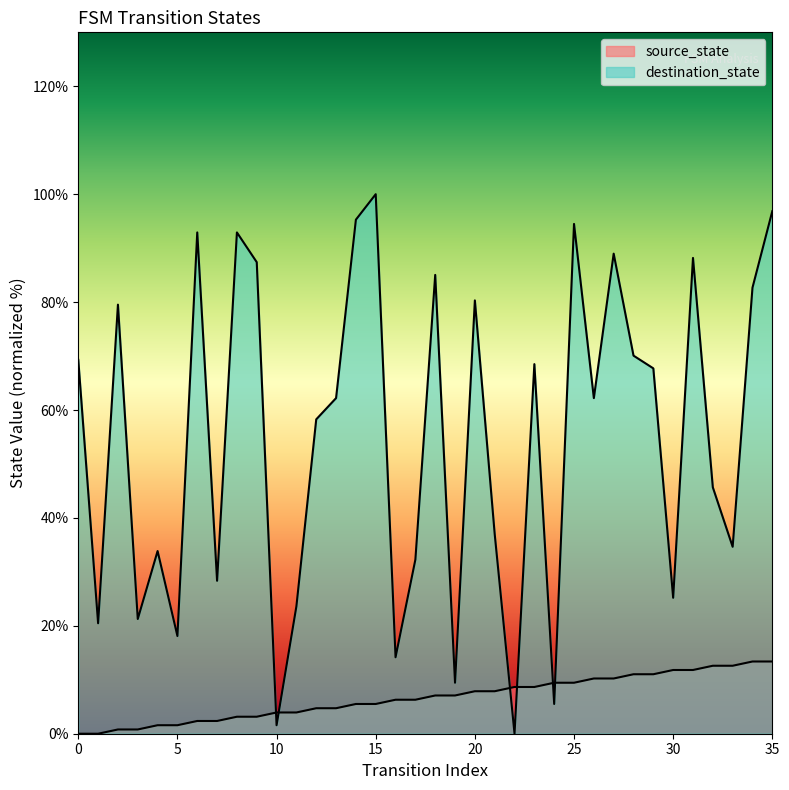

Rank the categories by destination_state value from highest to lowest.

15, 35, 14, 25, 6, 8, 27, 31, 9, 18, 34, 20, 2, 28, 0, 23, 29, 13, 26, 12, 32, 21, 33, 4, 17, 7, 30, 11, 3, 1, 5, 16, 19, 24, 10, 22